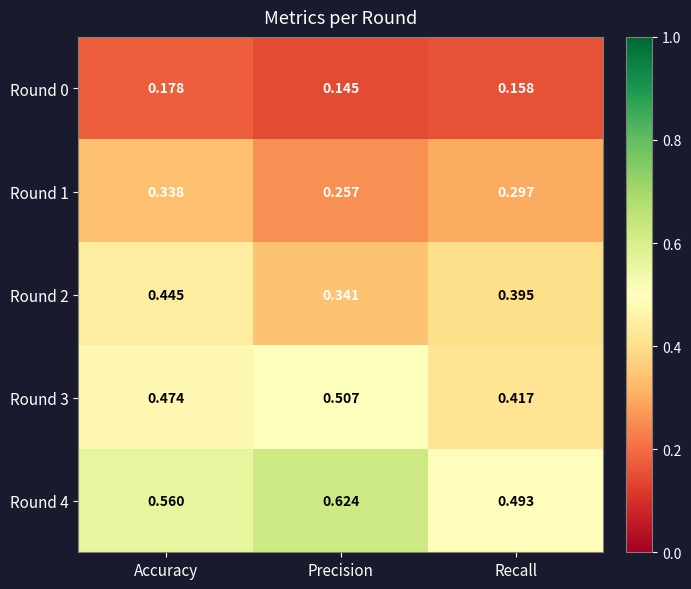

At which category does the chart reach its minimum across all series?

Precision